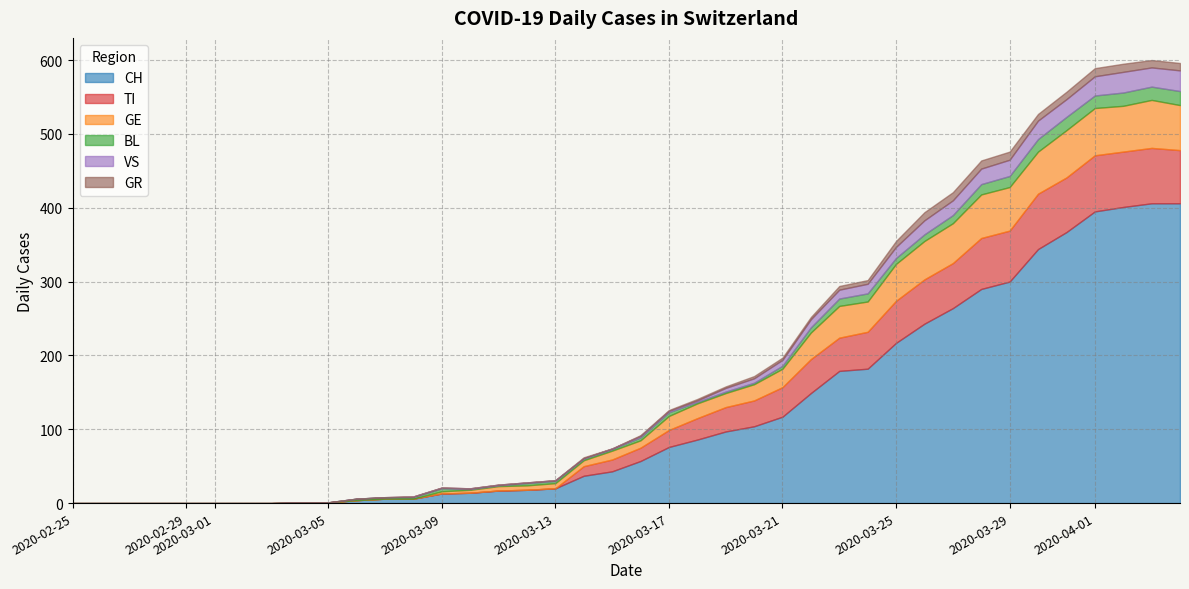

What is the value of the TI point at the 30th from the left?

57